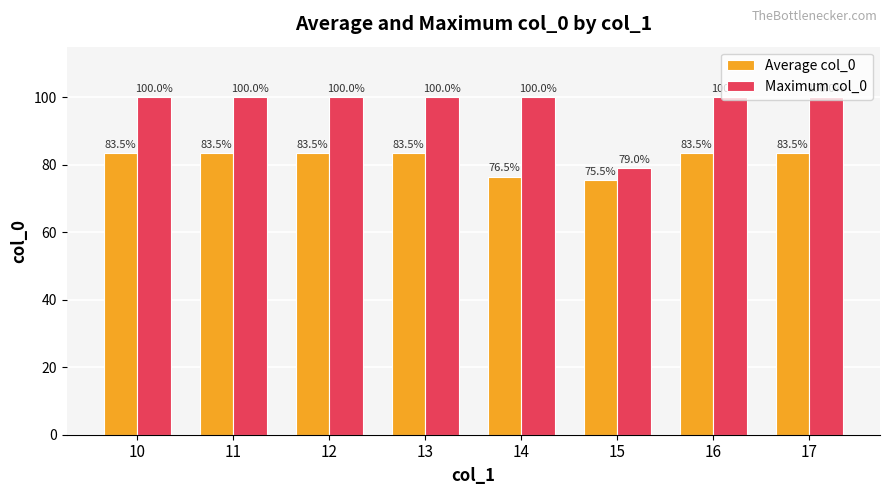

How many groups of bars are there?

8